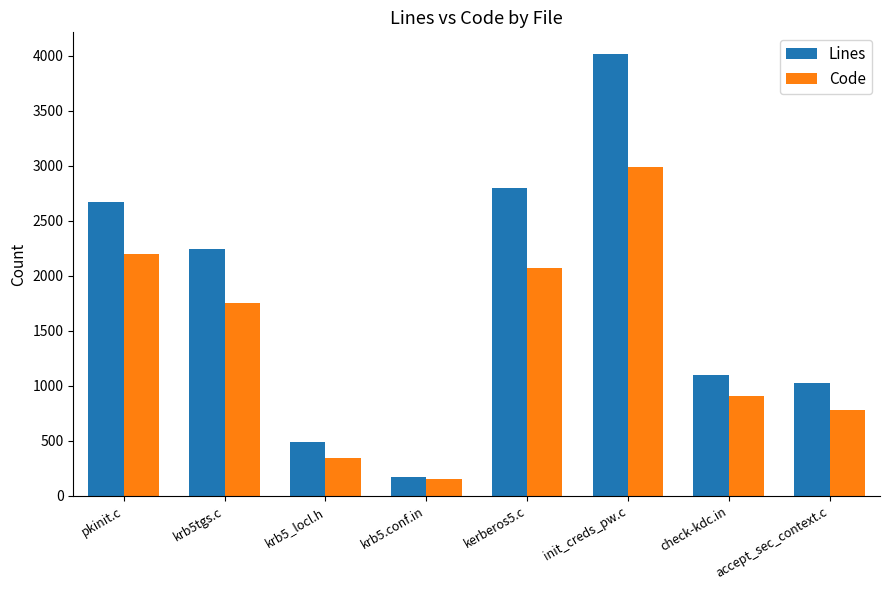

What position from the left is krb5.conf.in?

4